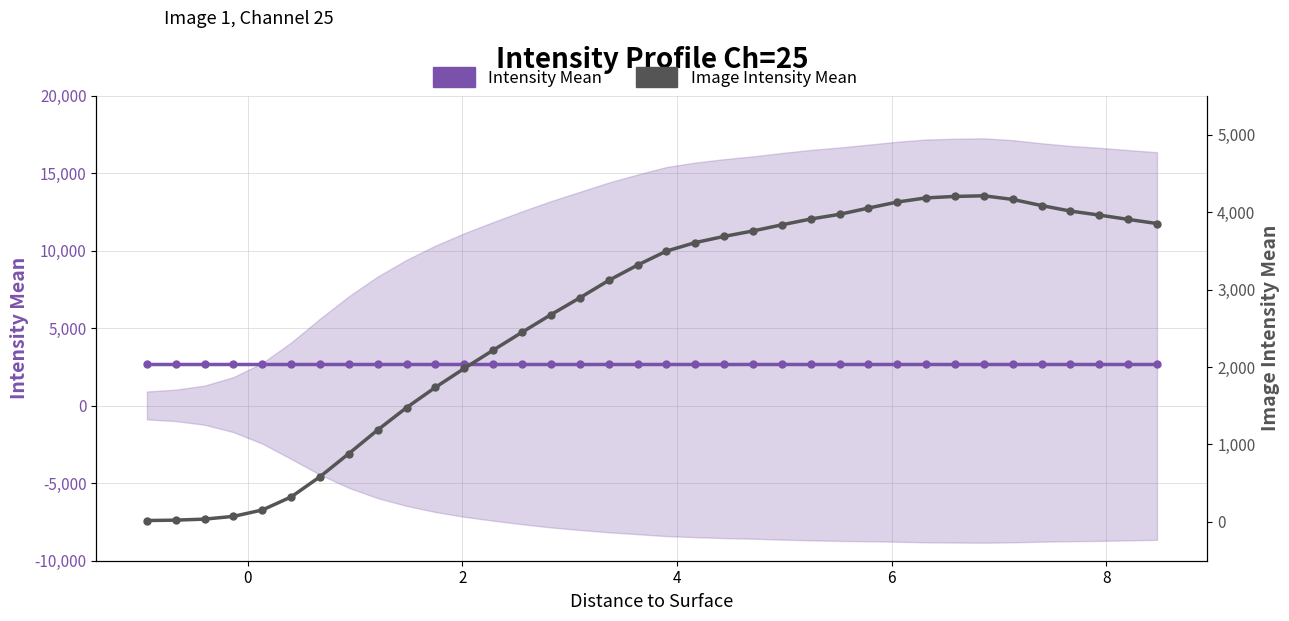

The value of Image Intensity Mean at 4 is 111.9. True or false?

False